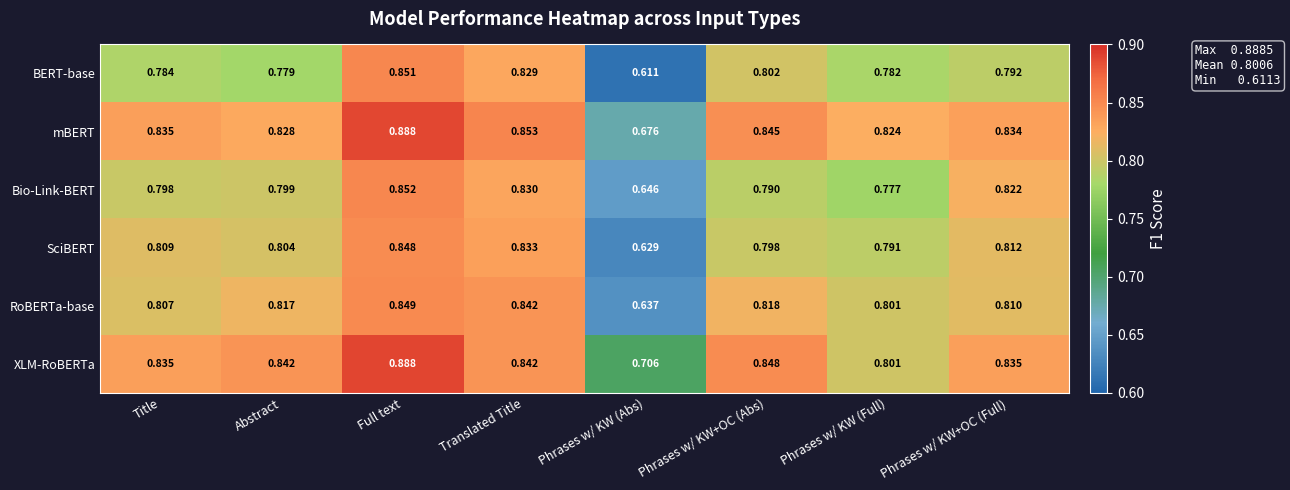

Which series has the widest spread of values?

BERT-base